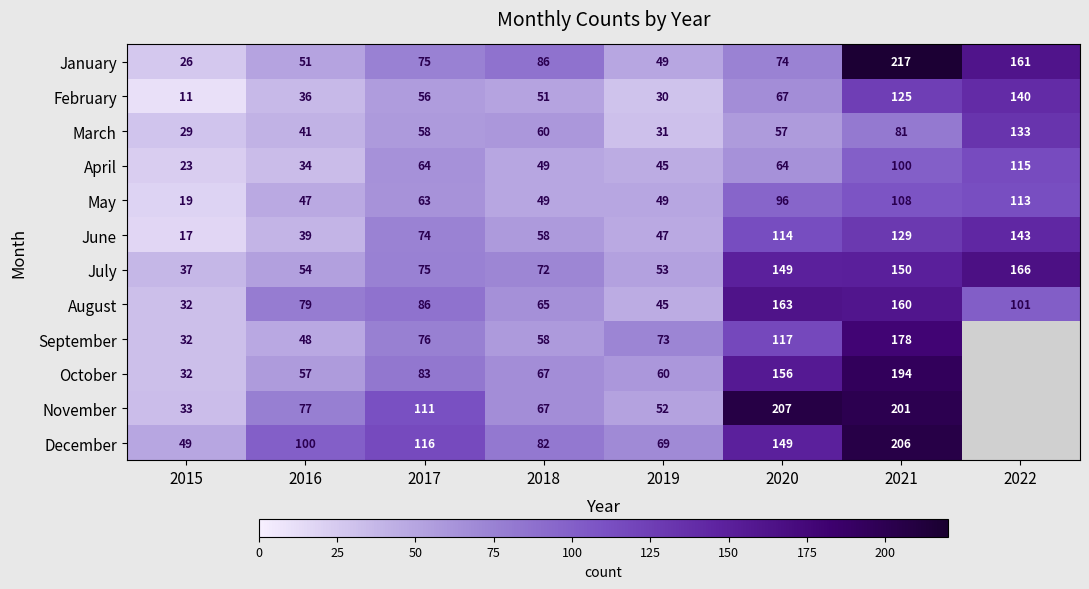

At which category does the chart reach its peak across all series?

2021